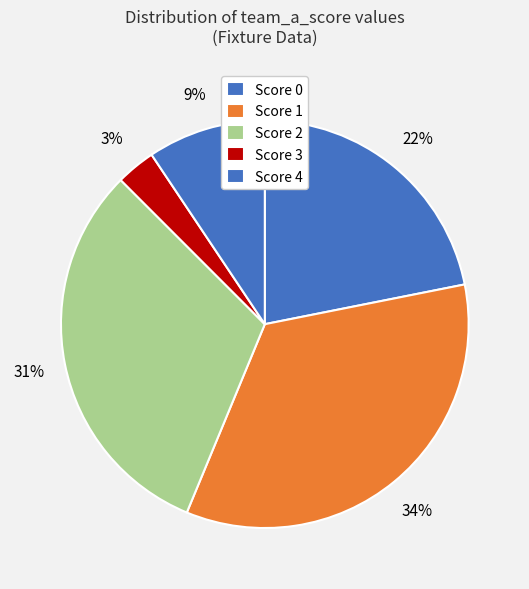

How many slices are in this pie chart?

5